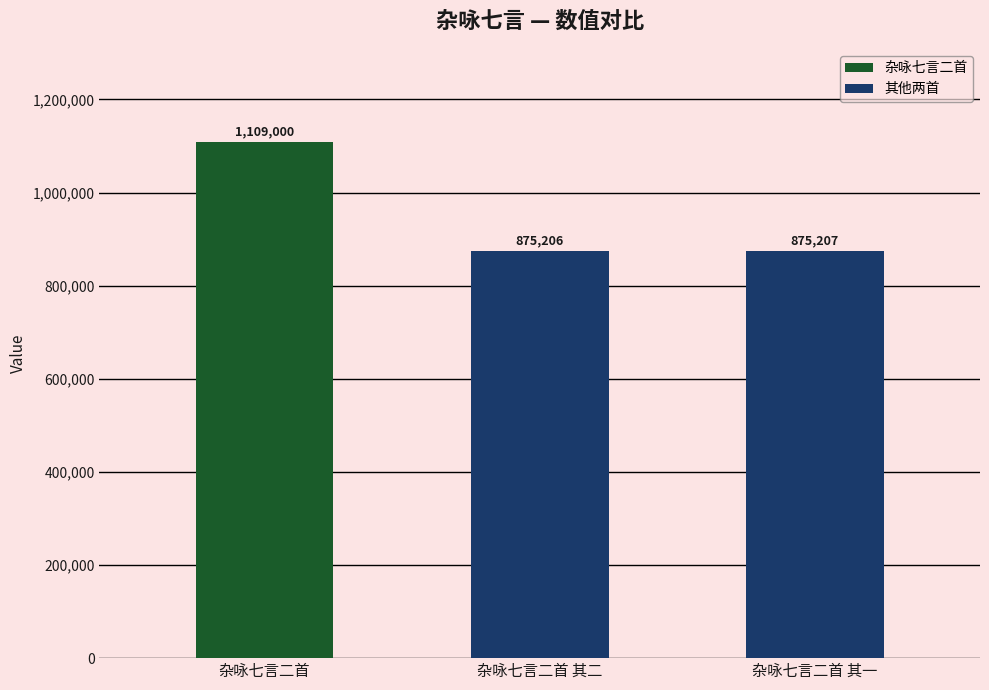

Approximately how many times larger is the value at 杂咏七言二首 其一 compared to 杂咏七言二首?

0.8